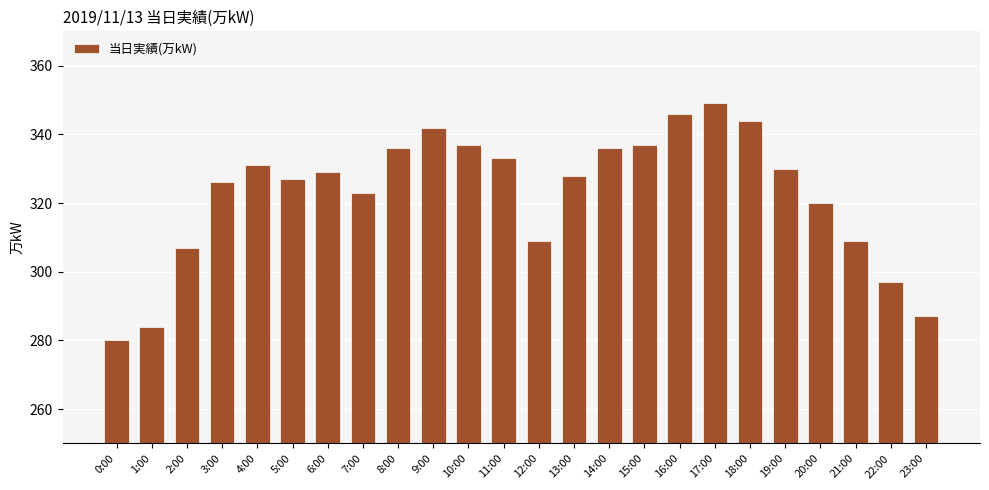

What value does the data have at 14:00, to the nearest 5?

335